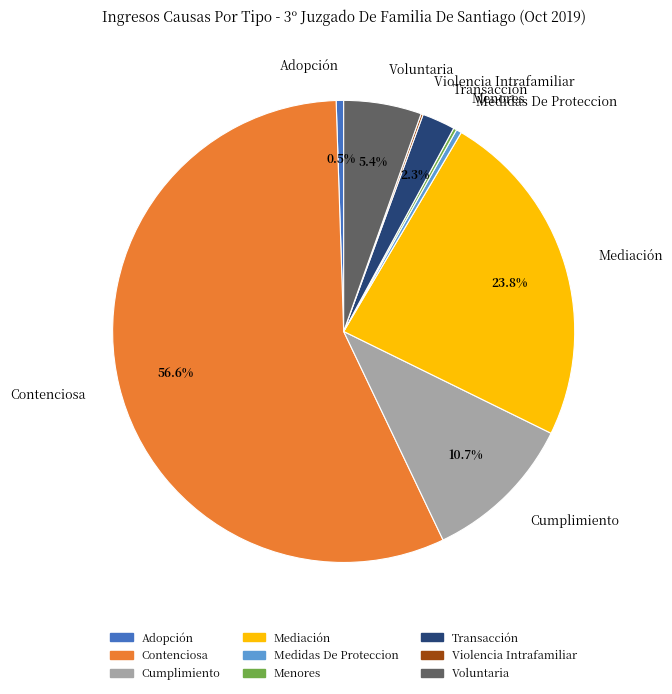

What is the majority slice?

Contenciosa